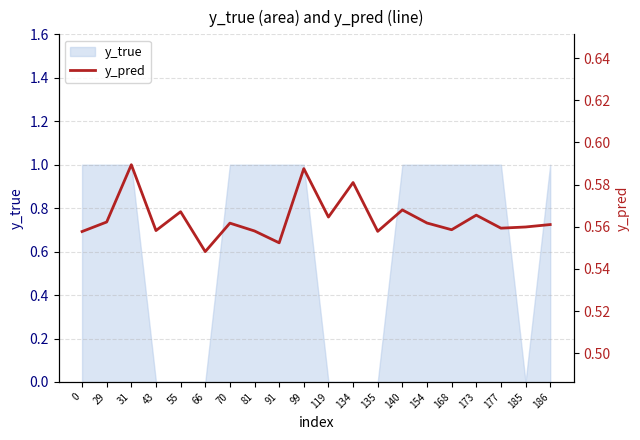

How many interior local peaks (higher than both neighbors) does the data have?

7